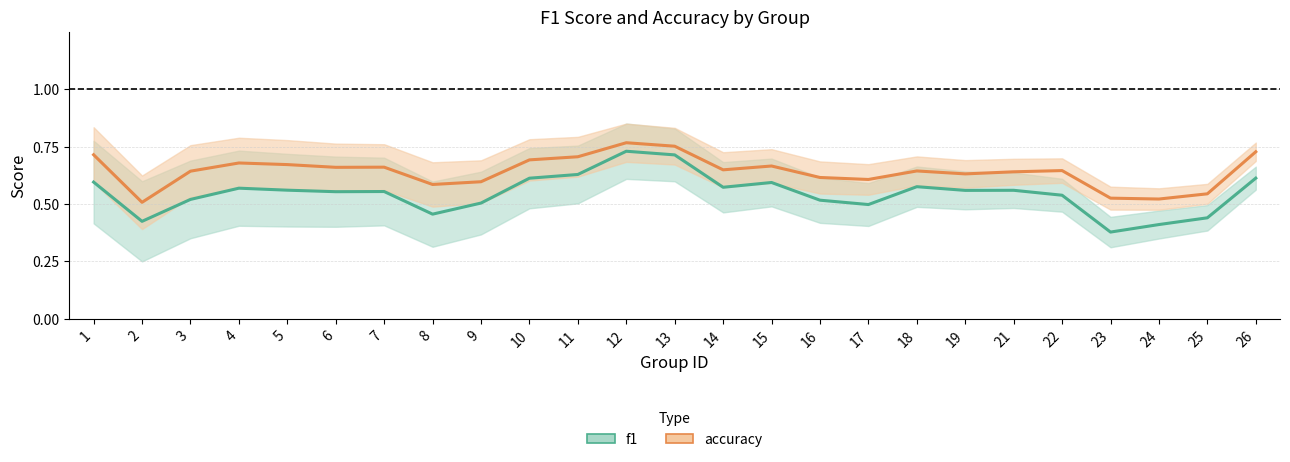

True or false: accuracy and f1 intersect in this chart.

False